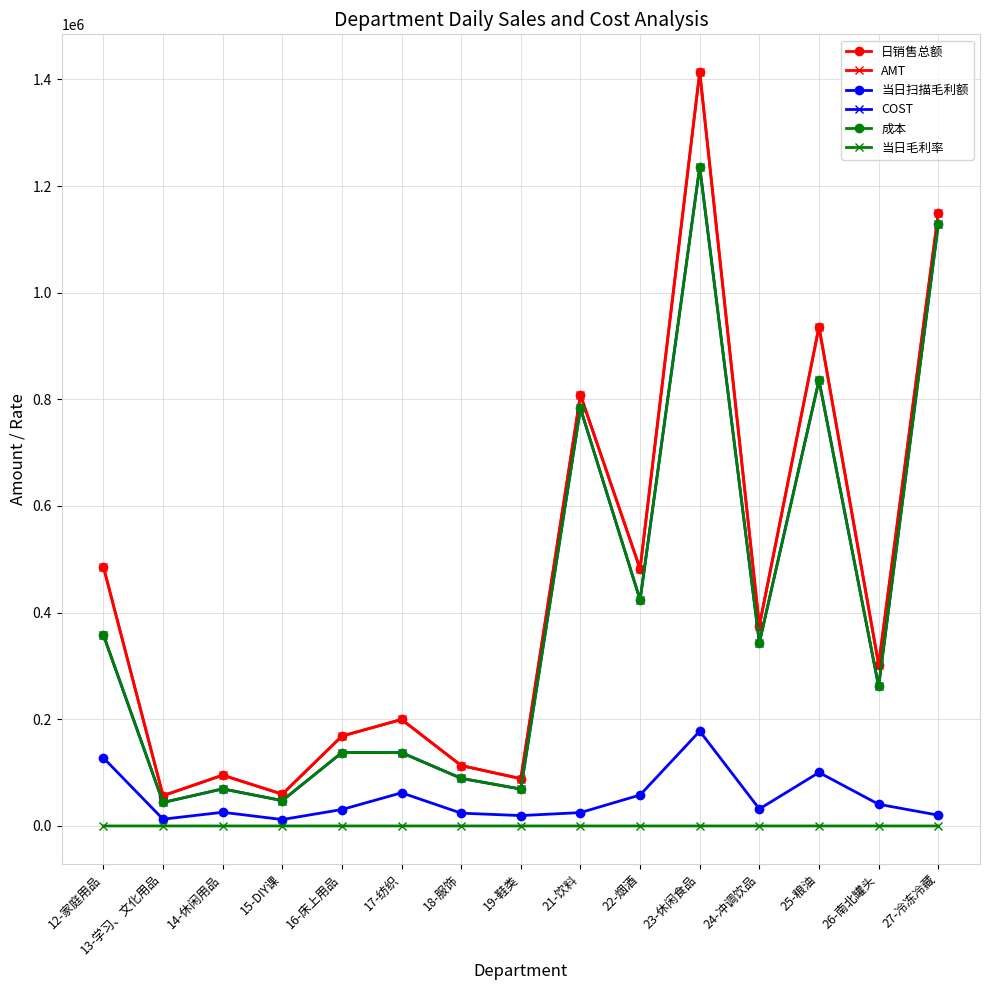

In AMT, how many points are higher than both neighbors (excluding endpoints)?

5